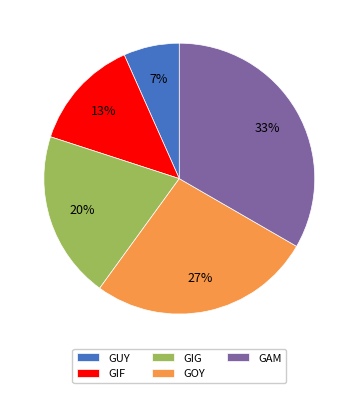

Rank the categories by value from highest to lowest.

GAM, GOY, GIG, GIF, GUY